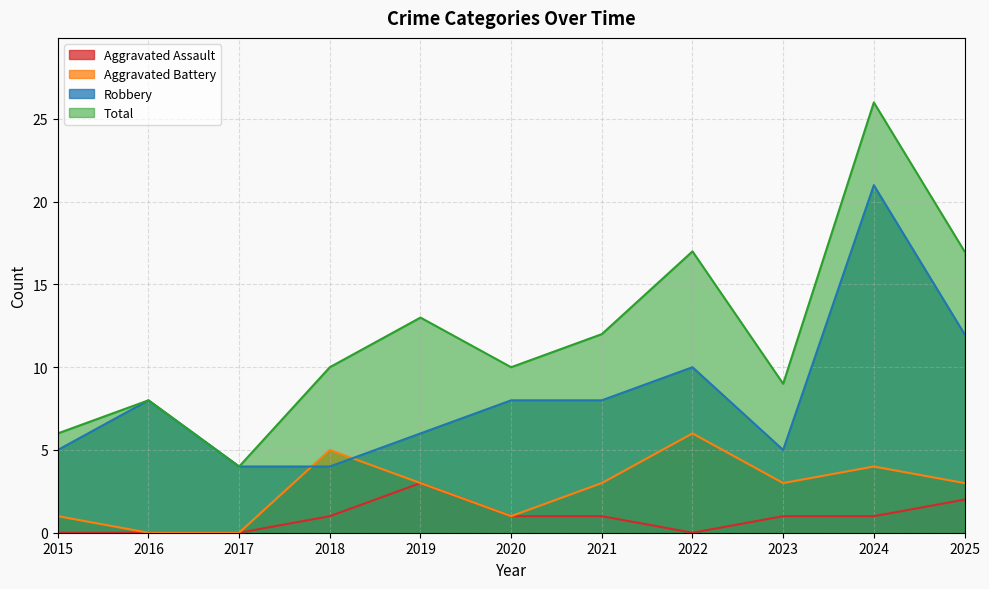

Which category has the highest value in the Robbery series?

2024